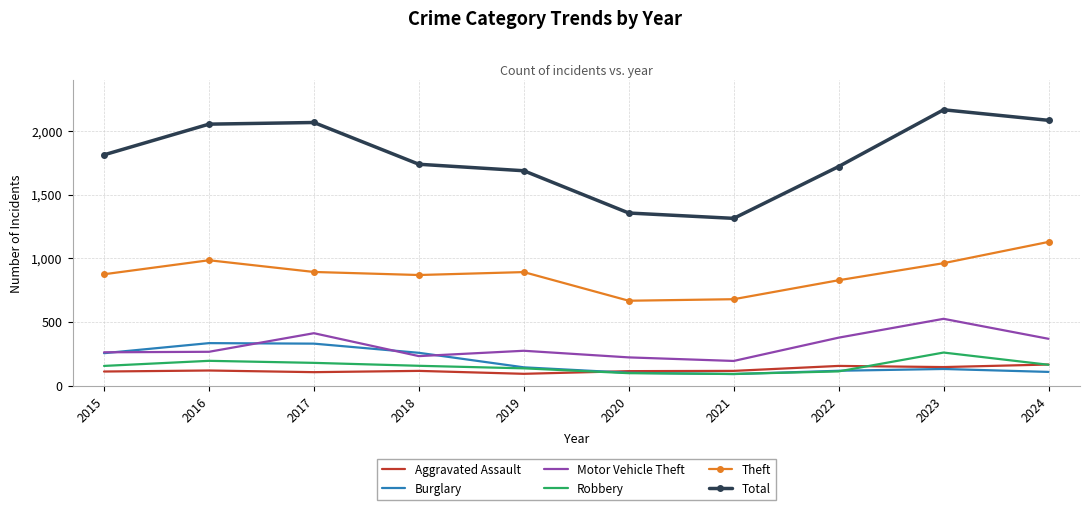

What is the difference between the Burglary values at 2018 and 2021?

167